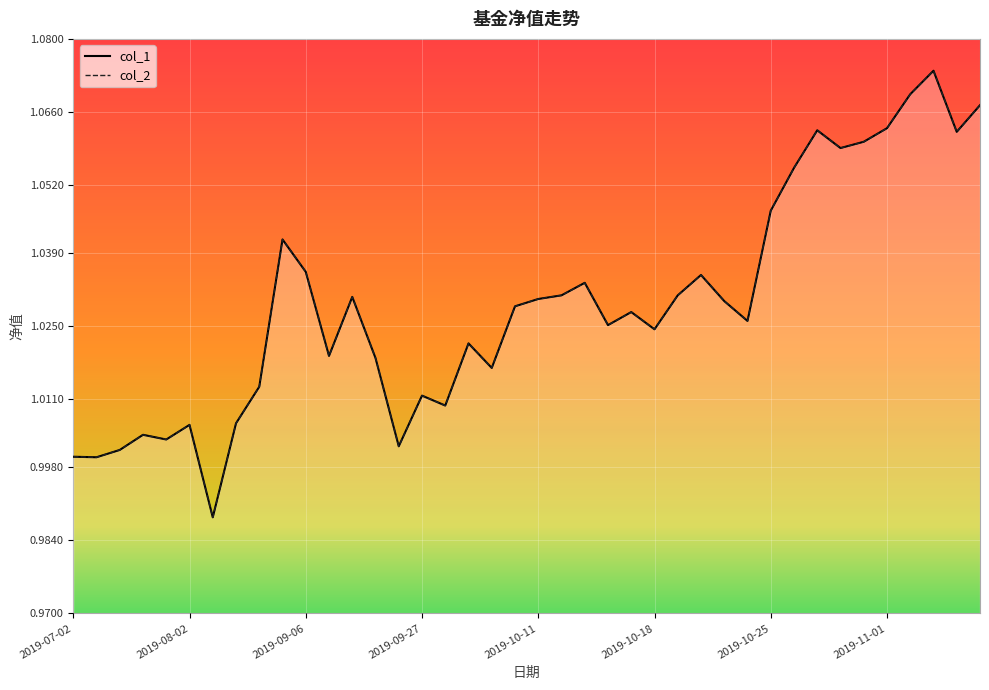

Which category has the highest value in the col_1 series?

2019-11-05